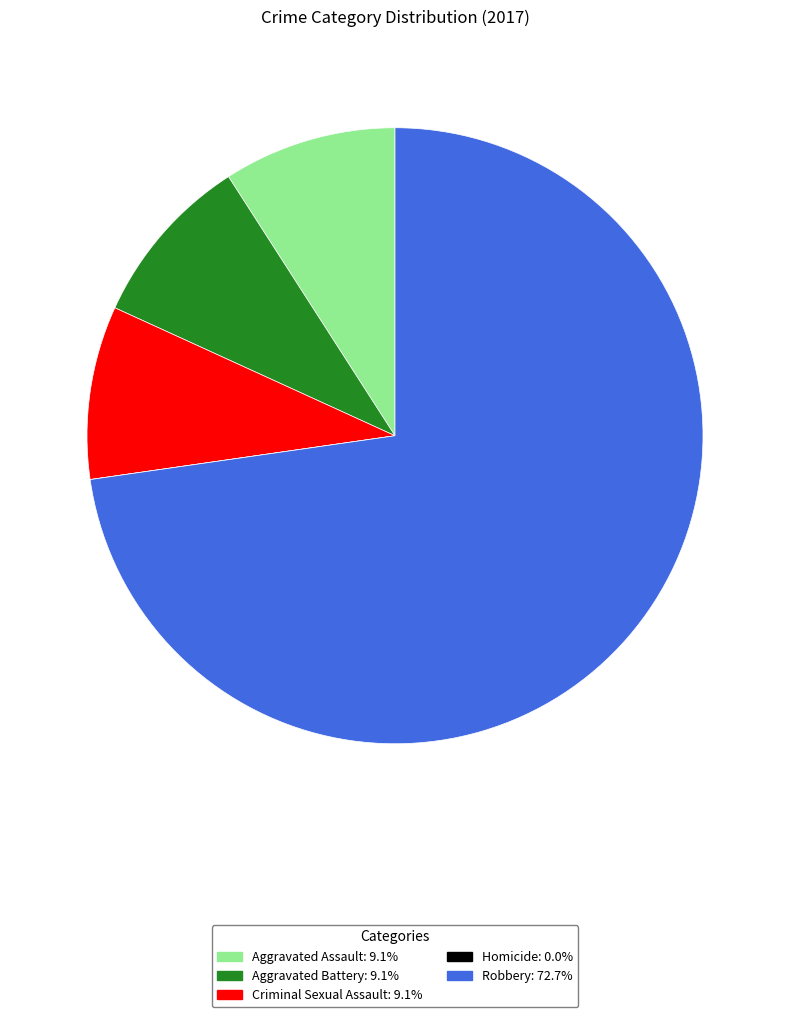

What is the majority slice?

Robbery